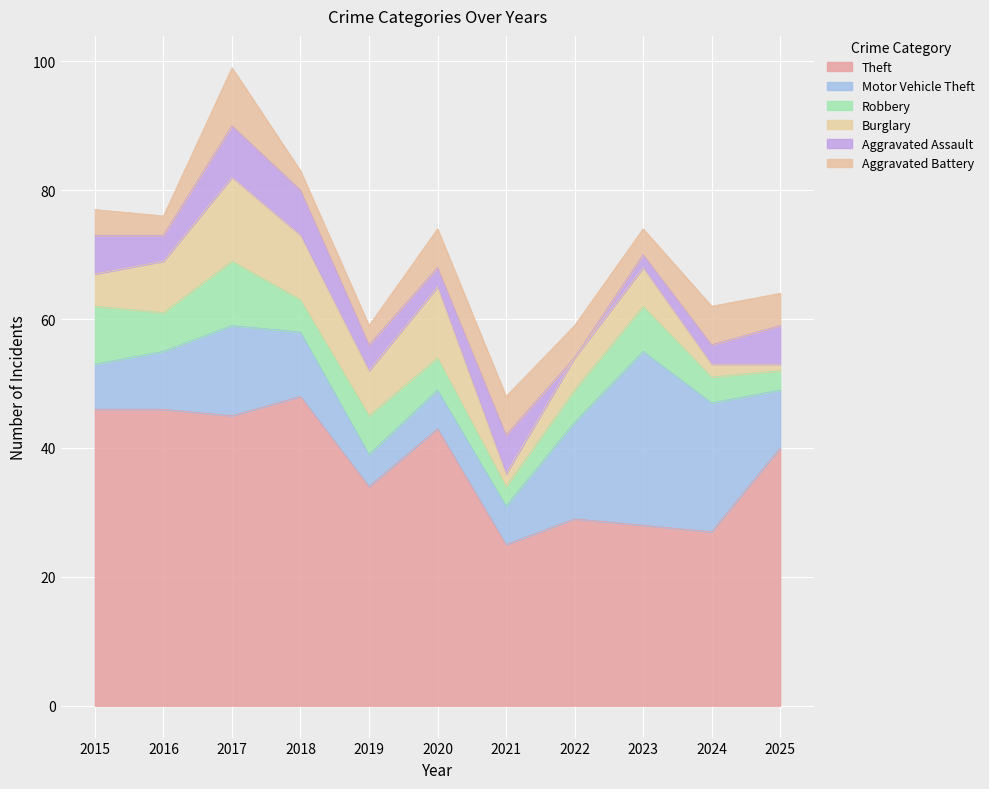

Reading left to right, transcribe all the data shown in this chart.

Theft: 46	46	45	48	34	43	25	29	28	27	40
Motor Vehicle Theft: 7	9	14	10	5	6	6	15	27	20	9
Robbery: 9	6	10	5	6	5	3	5	7	4	3
Burglary: 5	8	13	10	7	11	2	5	6	2	1
Aggravated Assault: 6	4	8	7	4	3	6	0	2	3	6
Aggravated Battery: 4	3	9	3	3	6	6	5	4	6	5